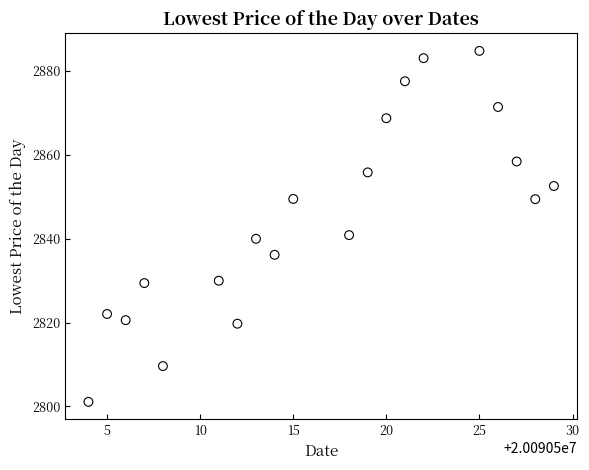

What is the range of Y values (max minus min)?

83.7